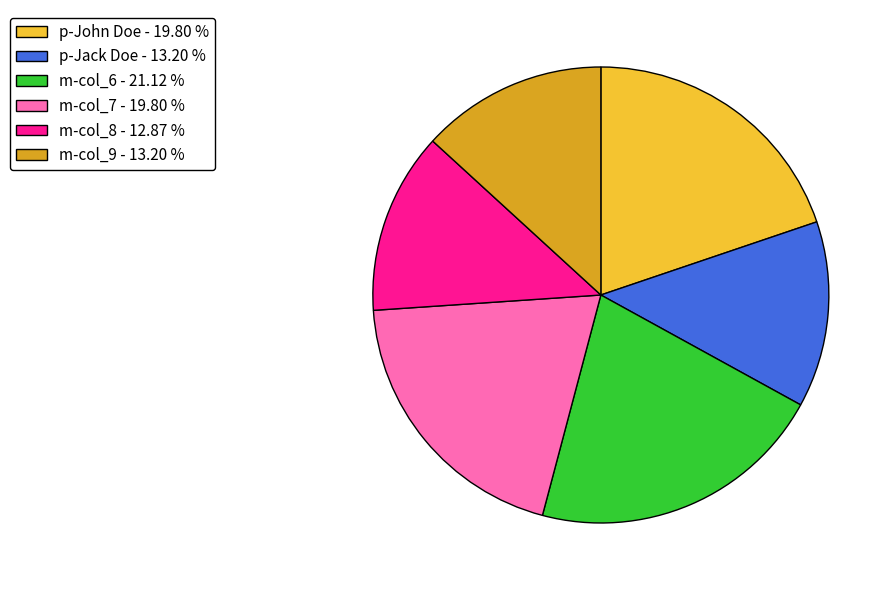

Which slice is the largest?

m-col_6